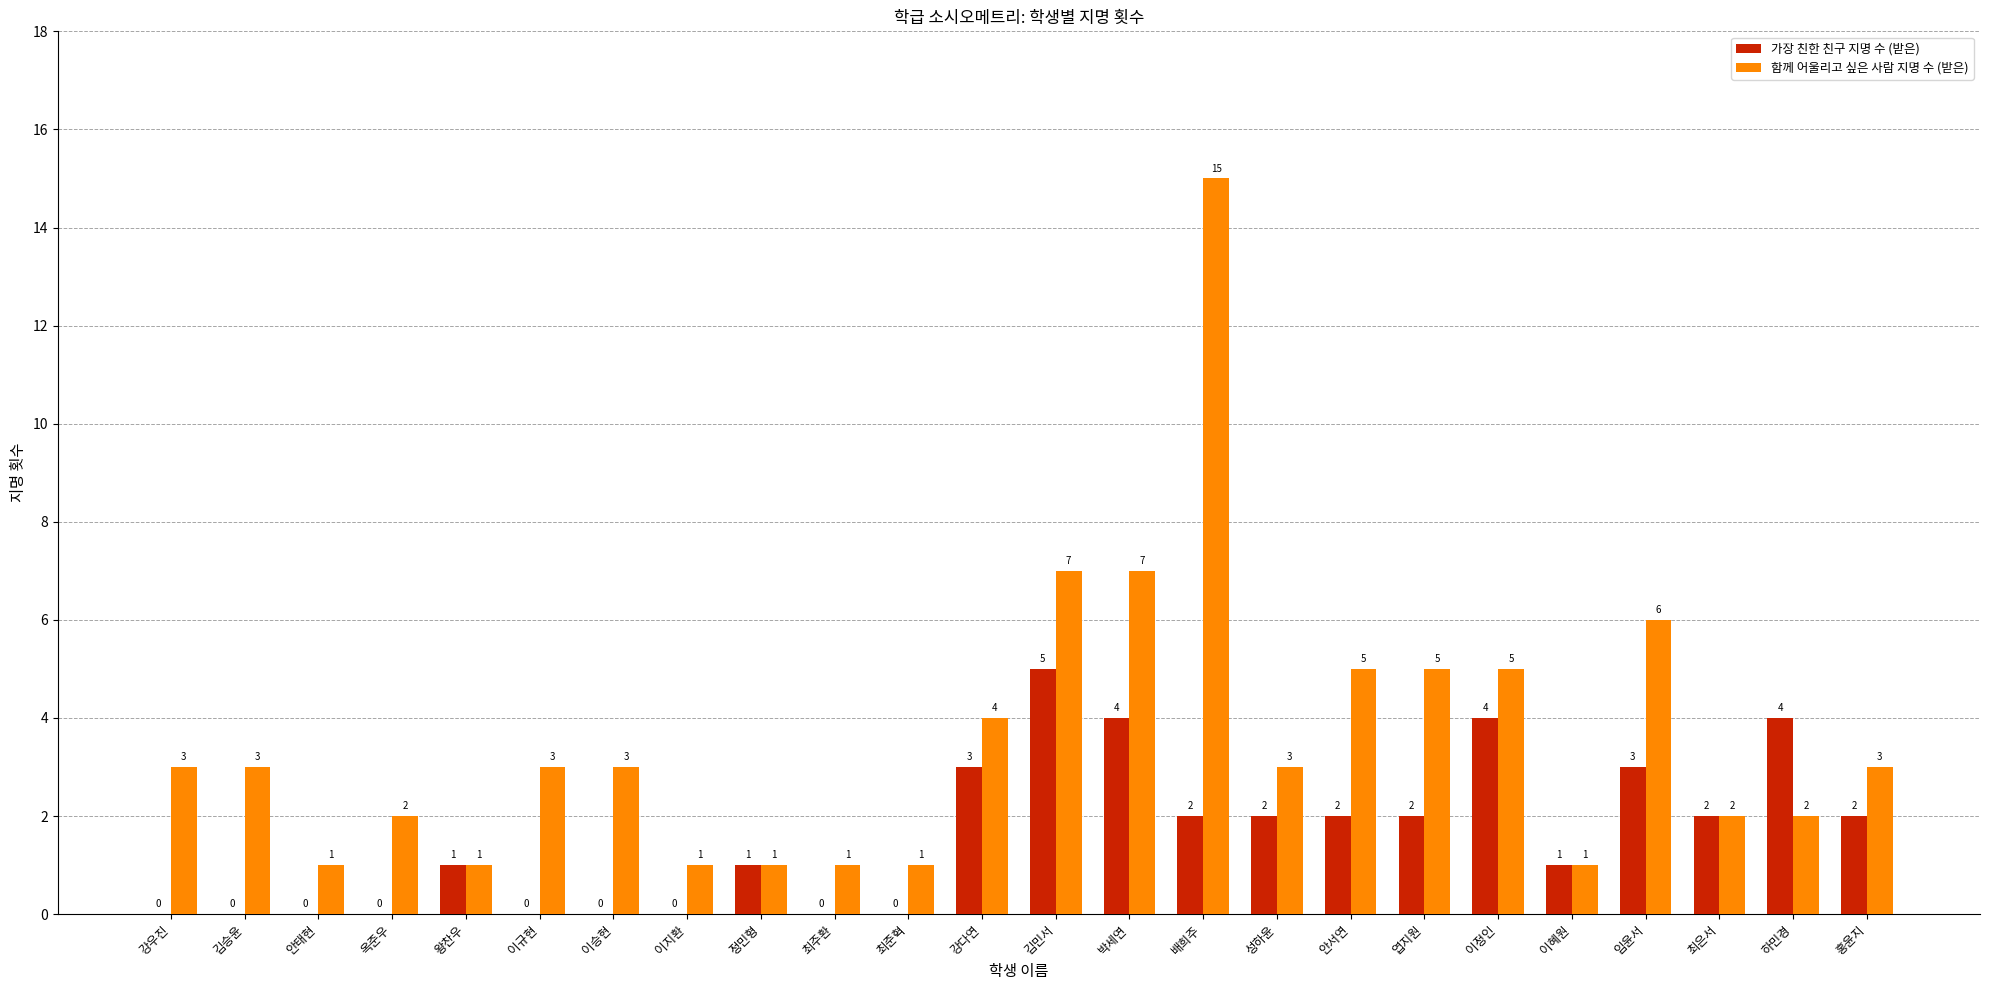

Read the 가장 친한 친구 지명 수 (받은) value at 이정인.

4